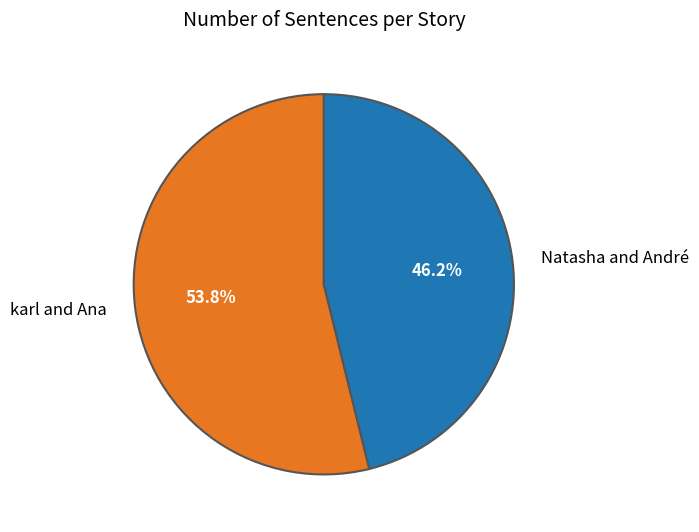

Is it true that karl and Ana is 66% of the pie?

False